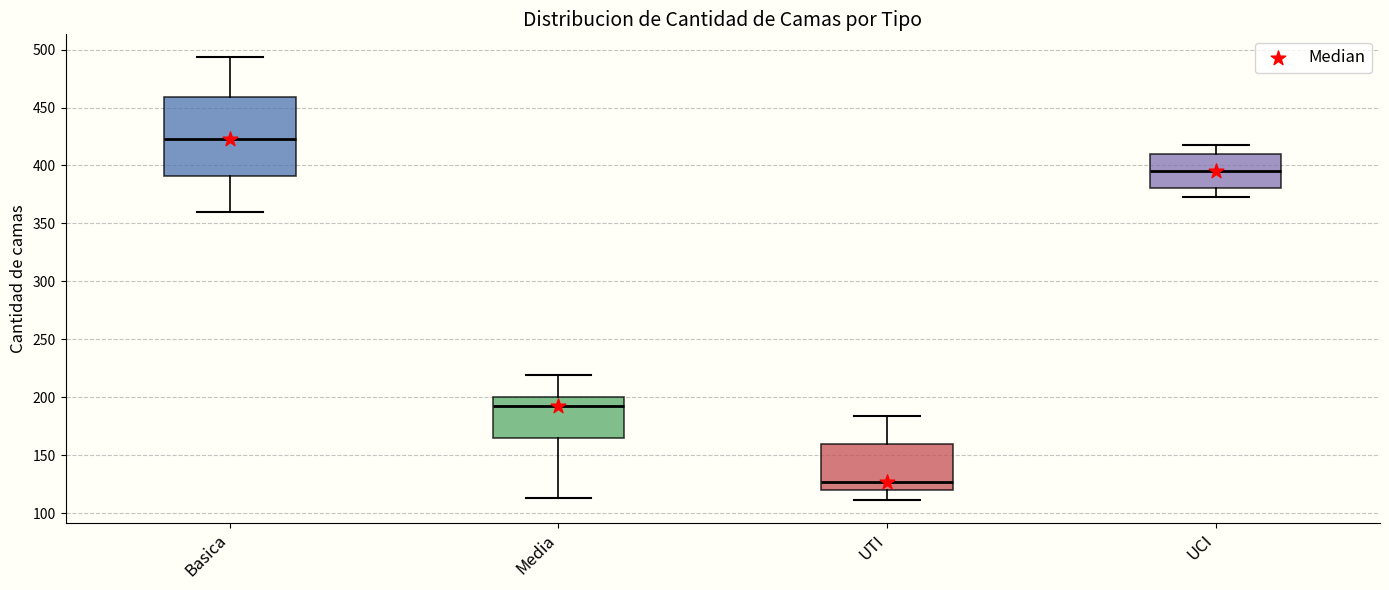

Reading left to right, transcribe this box plot: for each box, give where its median line is, the range the box spans, and where its two whiskers end, as read against the y-axis. The values are not printed on the chart, so give them approximately, as read against the axis.

Basica: median 425, box 390 to 460, whiskers 360 to 495
Media: median 195, box 165 to 200, whiskers 115 to 220
UTI: median 125, box 120 to 160, whiskers 110 to 185
UCI: median 395, box 380 to 410, whiskers 375 to 420